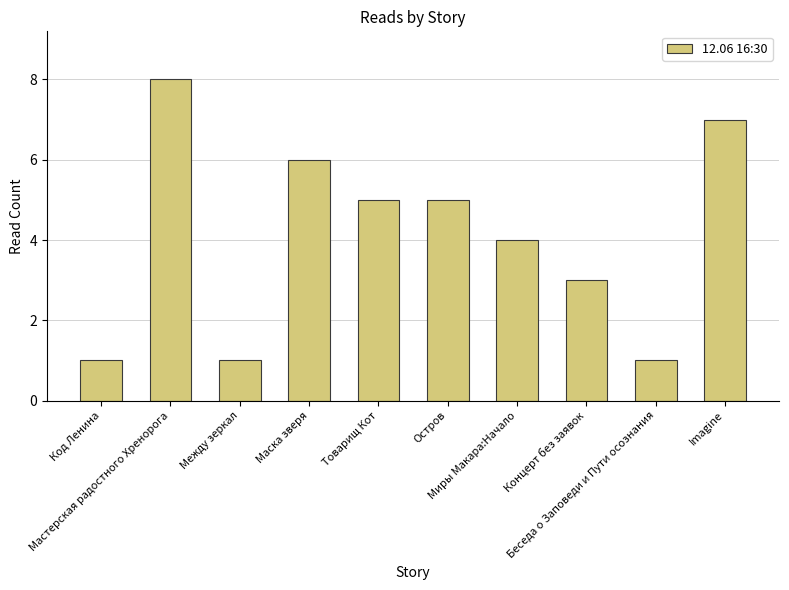

What is the difference between the values at Между зеркал and Imagine?

6